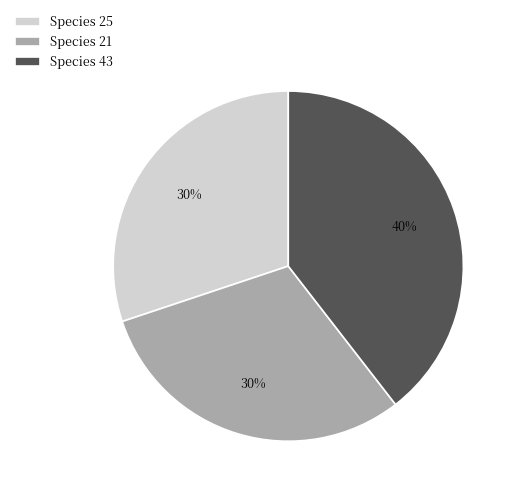

To the nearest percent, what portion does Species 43 represent?

40%